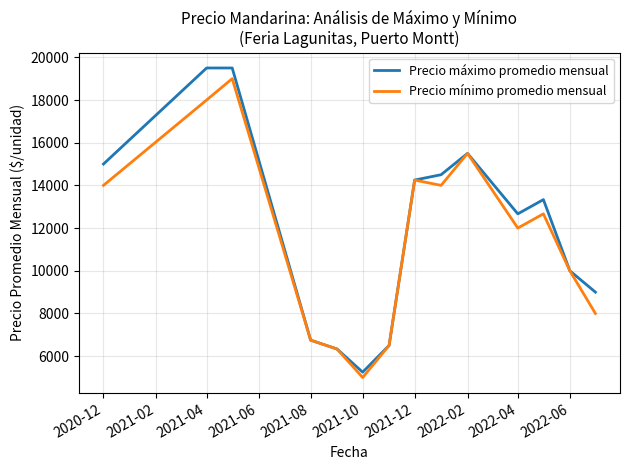

What is the minimum value shown in the chart?

5000.0